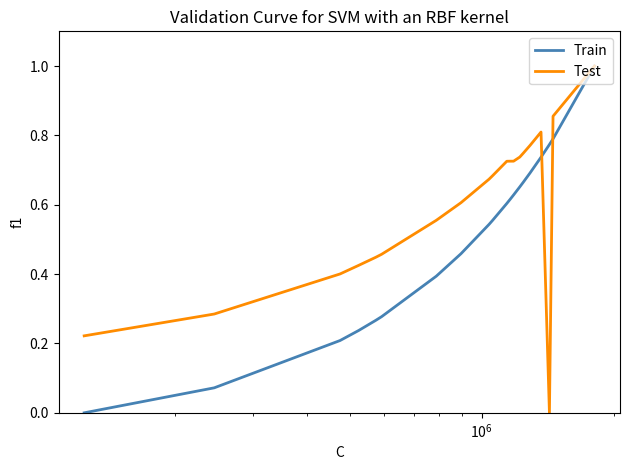

List the series in order of their overall mean, lowest first.

Train, Test